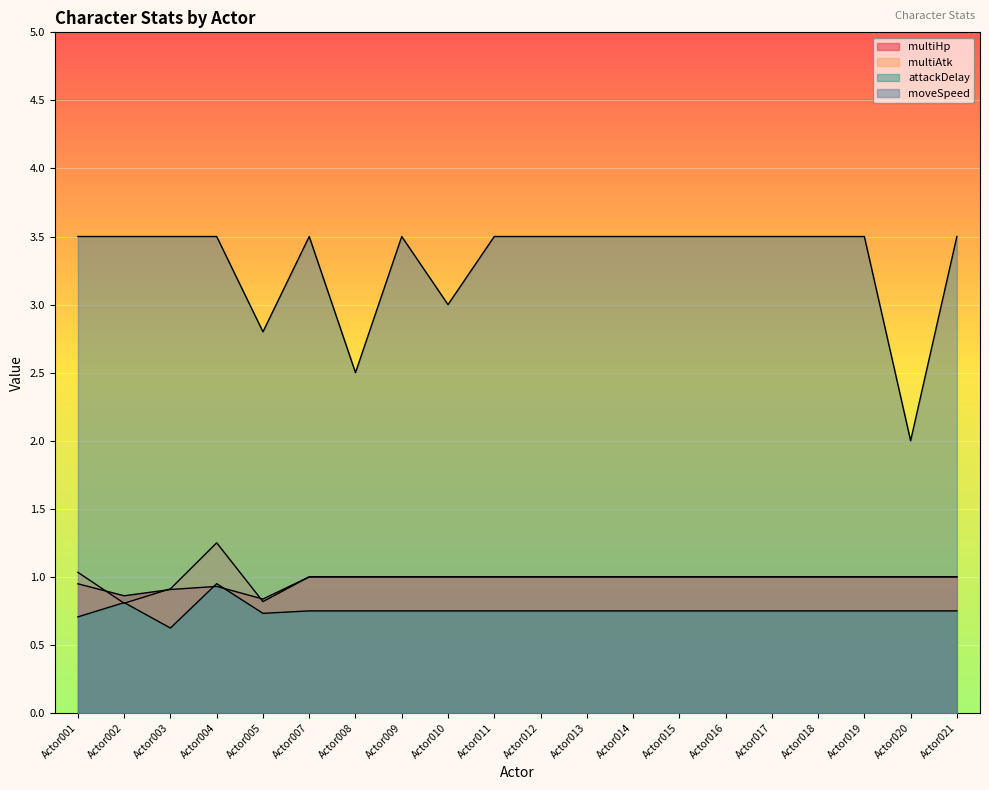

Is the value of multiHp at Actor004 greater than the value of moveSpeed at Actor018?

No